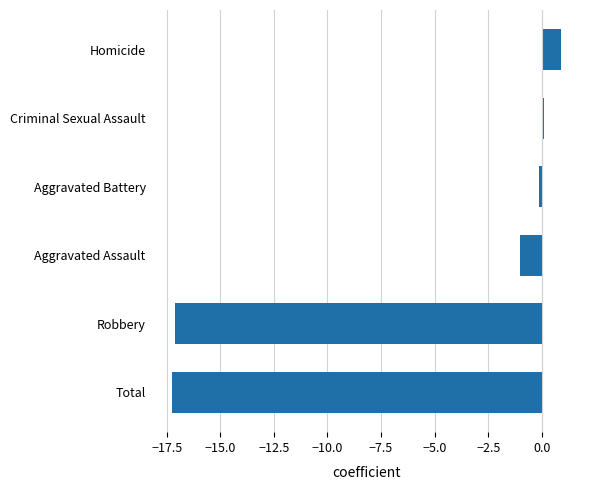

Between Total and Homicide, which is larger?

Homicide